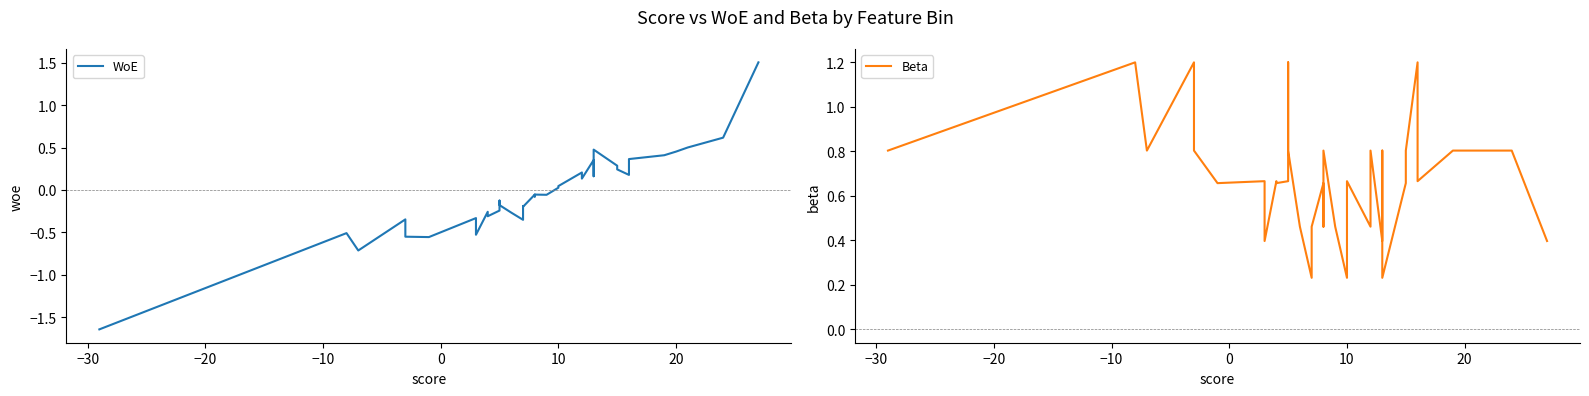

List the series in order of their overall mean, lowest first.

WoE, Beta